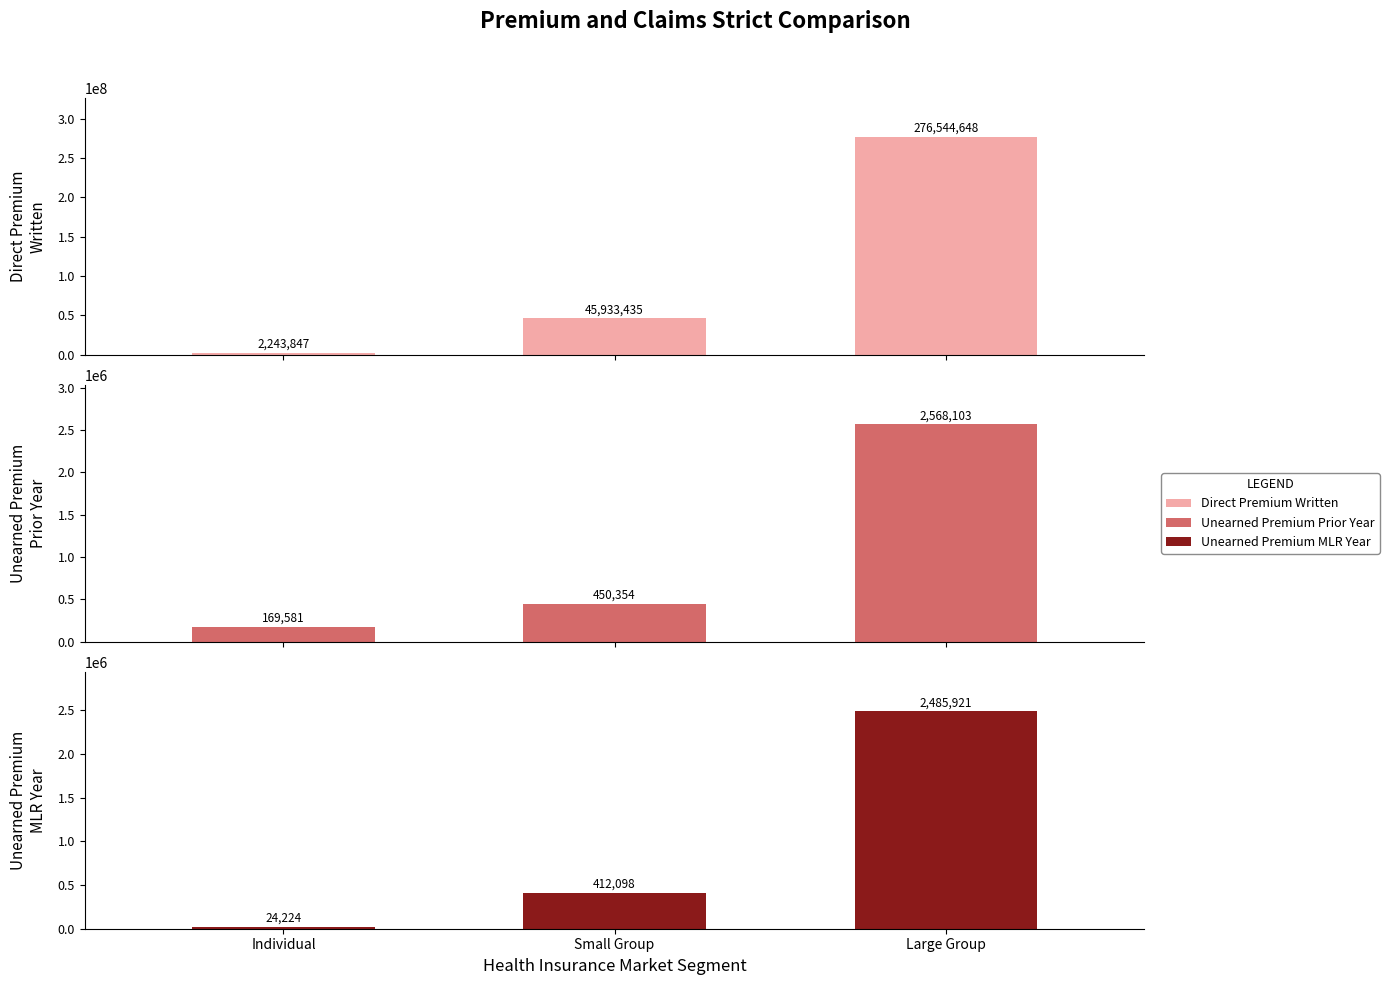

The value of Unearned Premium MLR Year at Individual is 6196. True or false?

False